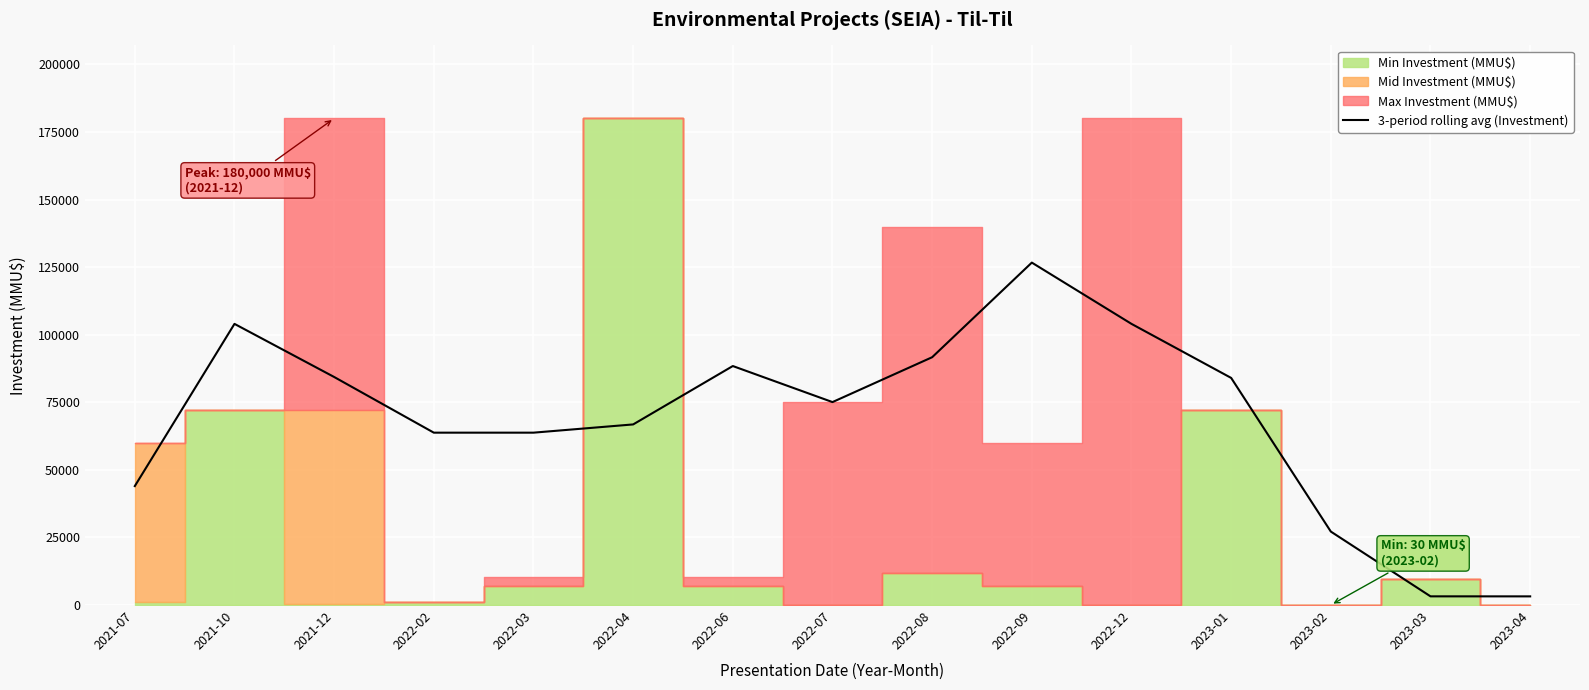

Where is the first local maximum?

2021-10